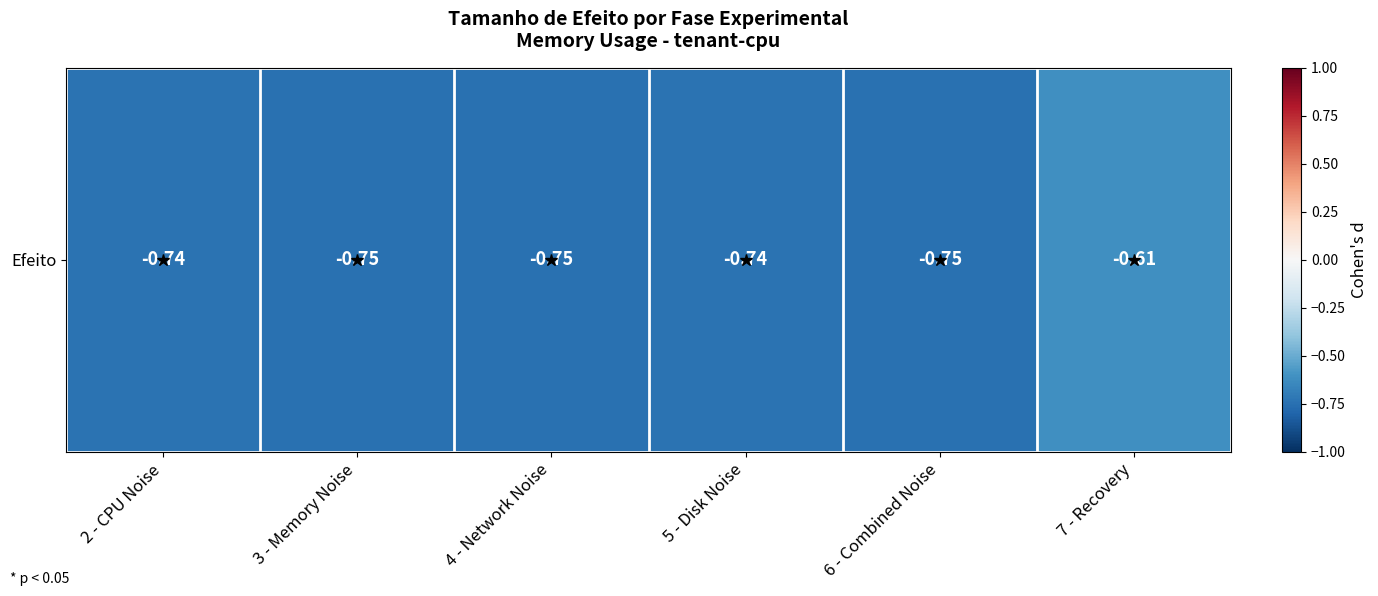

What is the greatest value displayed?

-0.6